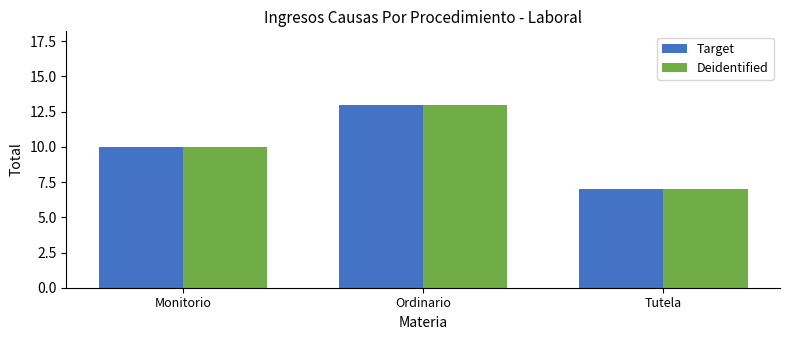

What is the sum of the Deidentified values at Tutela and Monitorio?

17